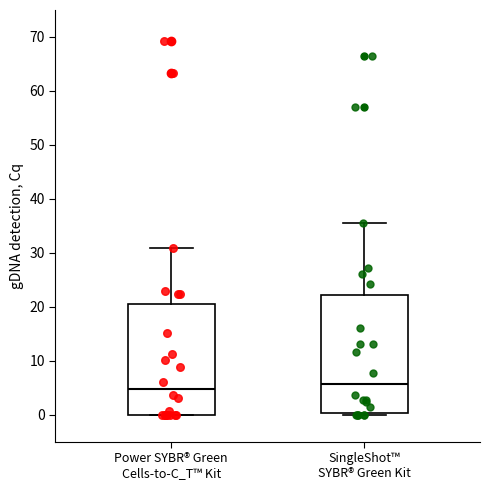

Where is the lower edge of the box for SingleShot™ SYBR® Green Kit on the y-axis? The values are not printed on the chart, so give them approximately, as read against the axis.

0